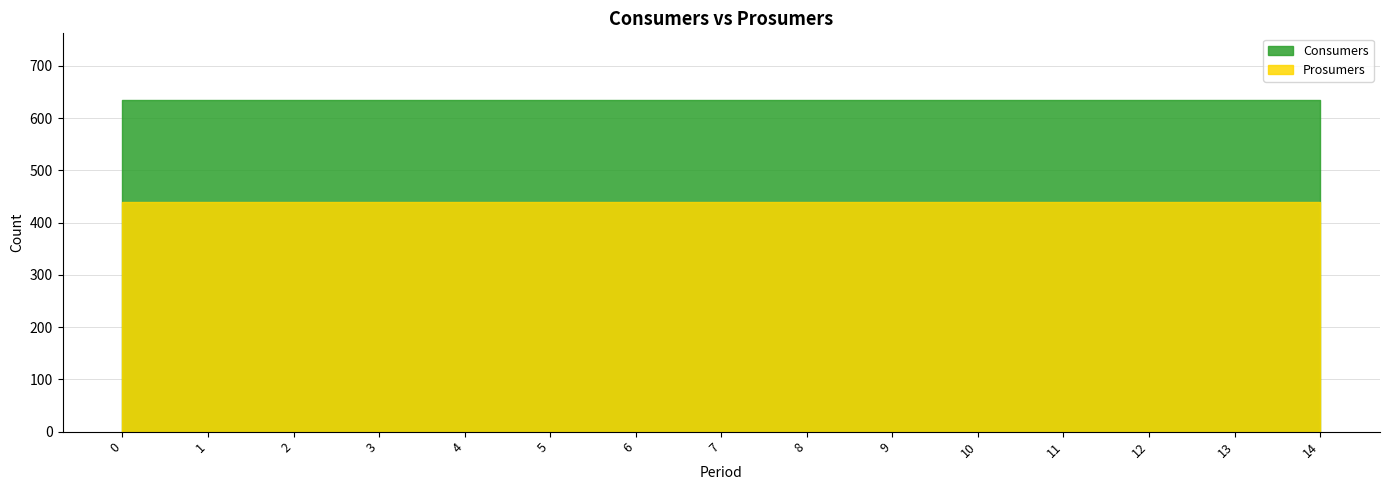

The value of Prosumers at 7 is 704. True or false?

False